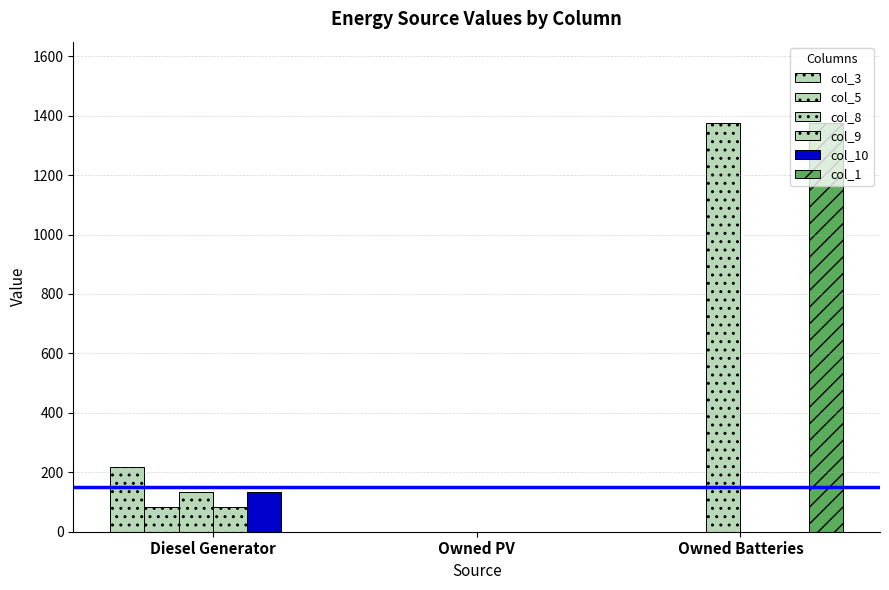

What is the highest value of the col_5 series?

83